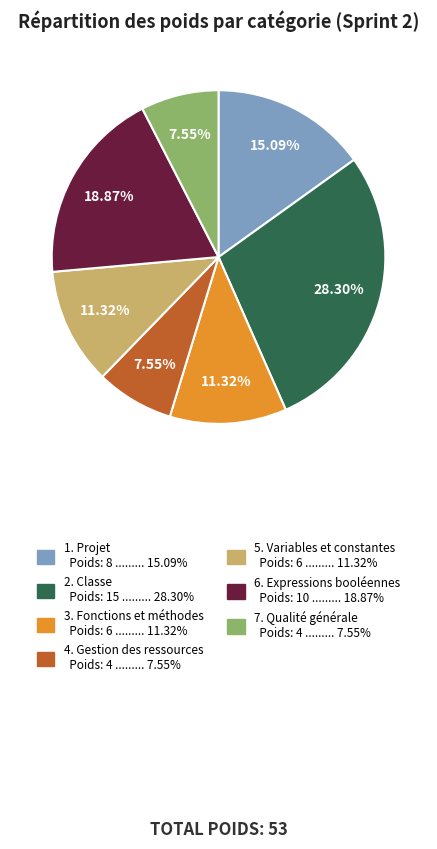

Does any single category account for the majority?

No